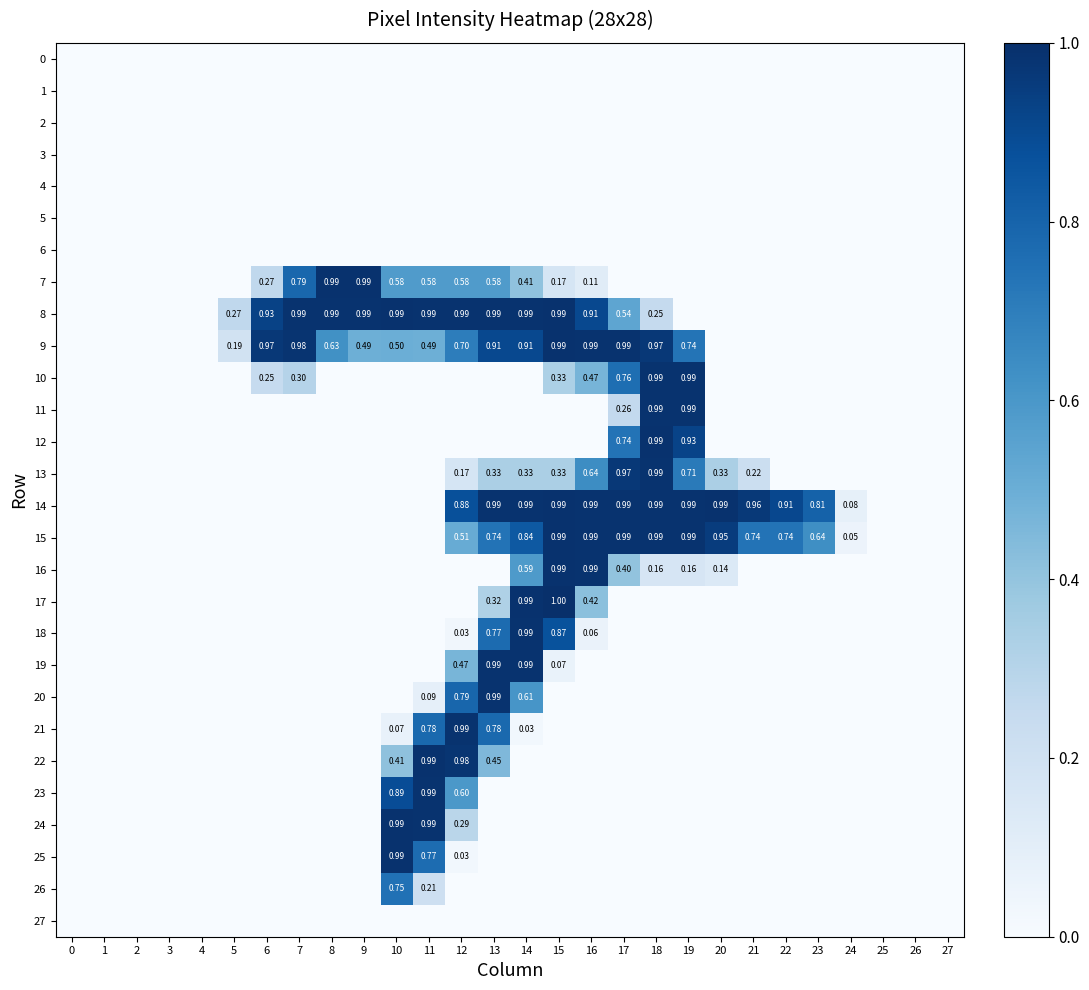

At which category is the sum across all series the highest?

13